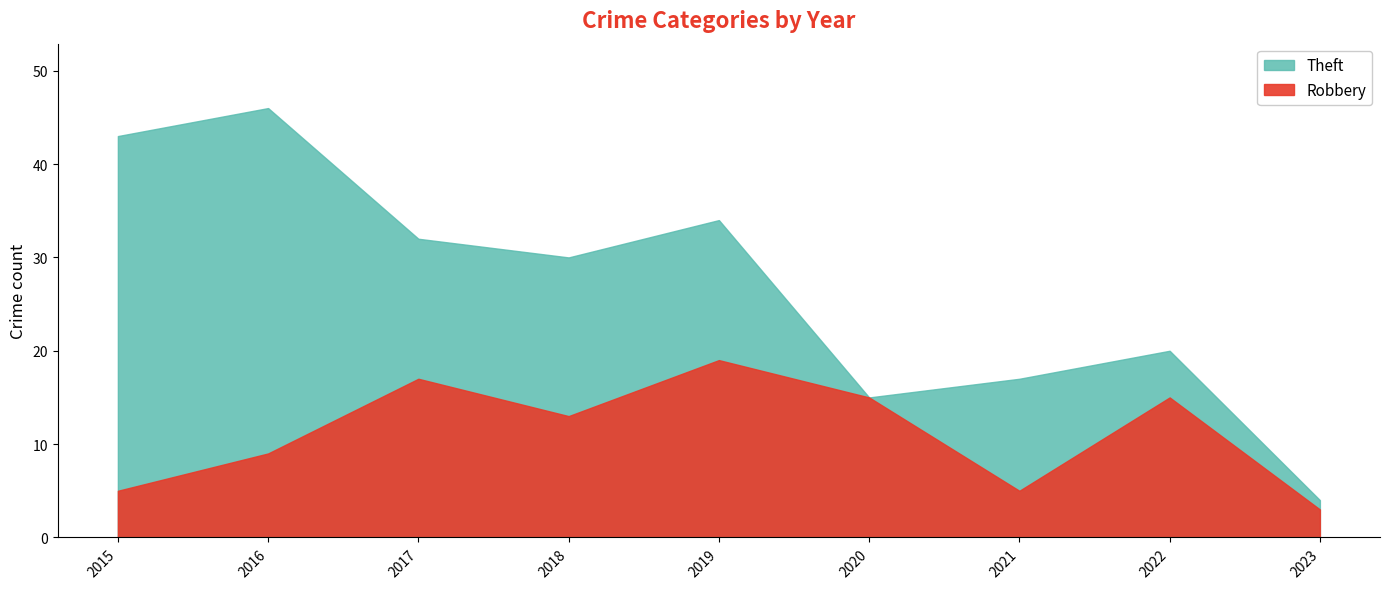

How many values in the Robbery series exceed 13?

4